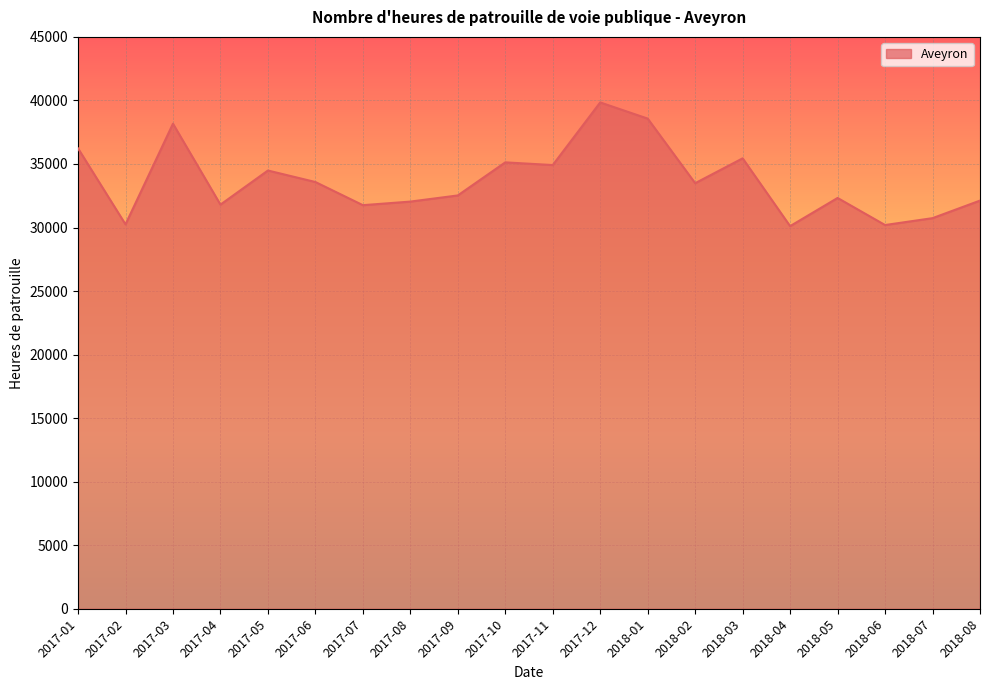

Is it true that the value at 2017-01 is 36227?

True